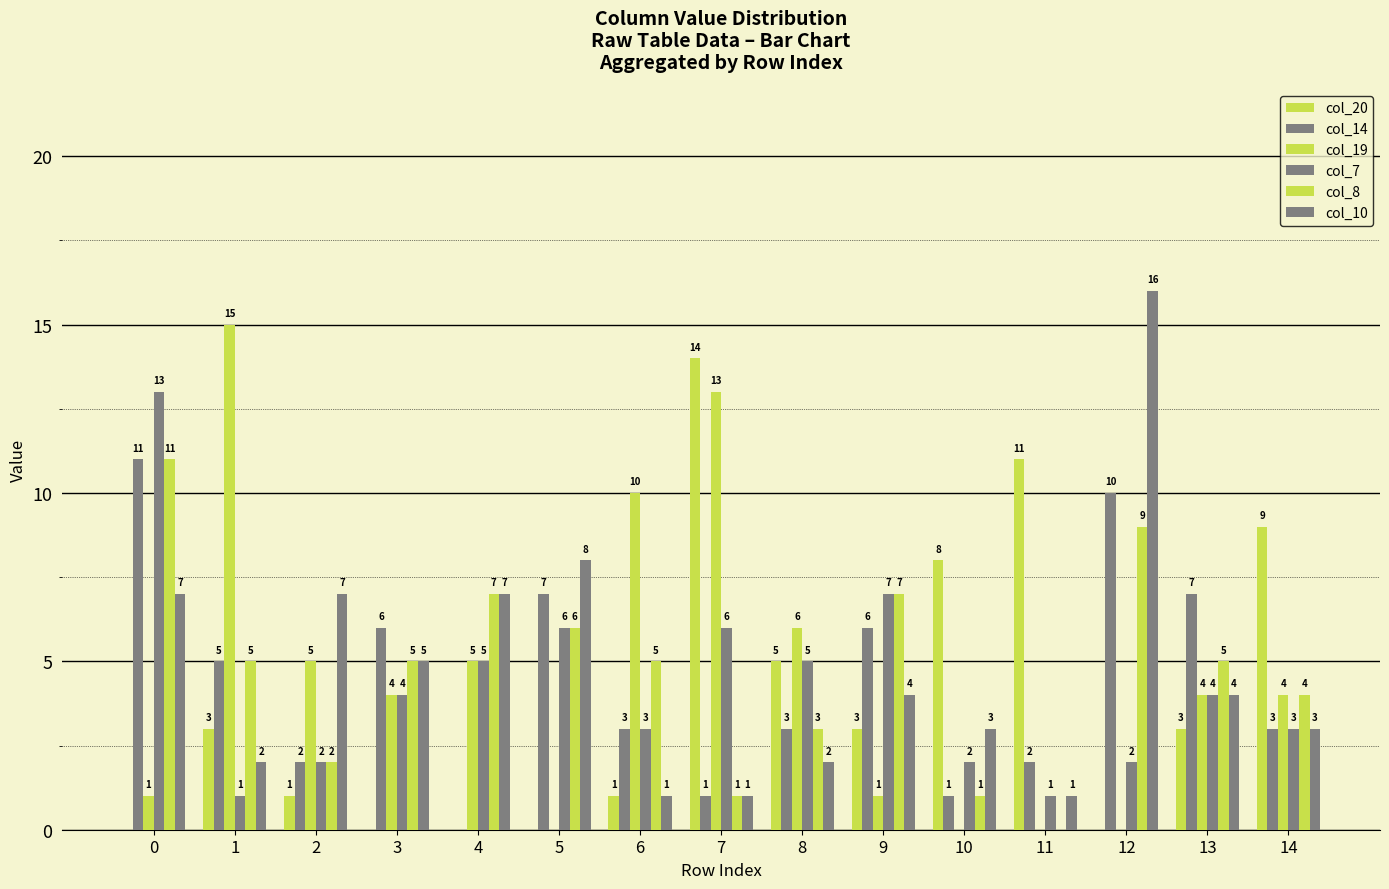

How many groups of bars are there?

15